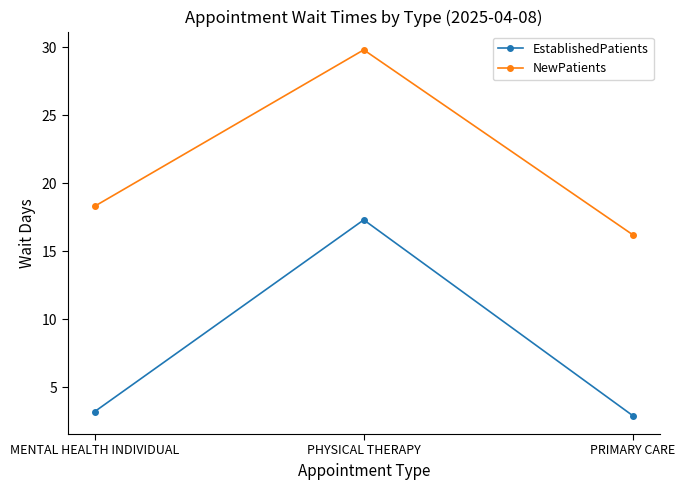

What is the smallest value displayed?

2.9